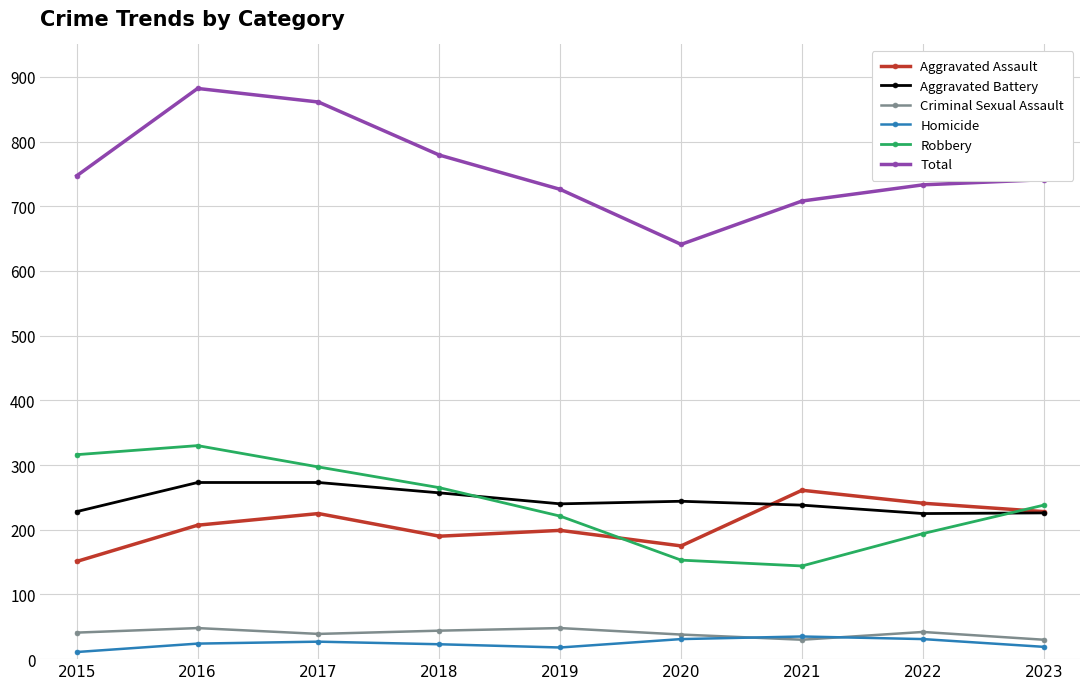

What is the lowest value of the Aggravated Battery series?

225